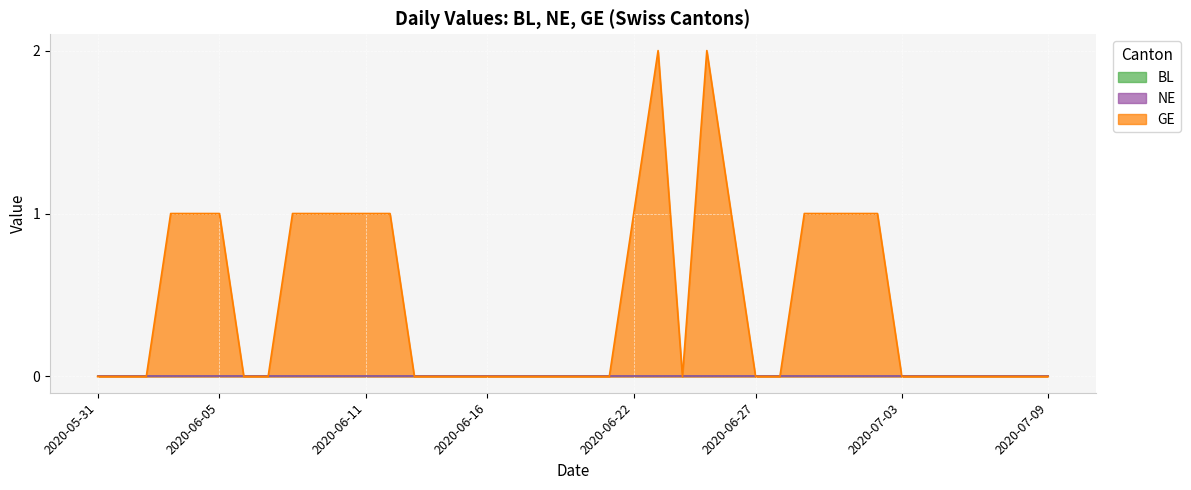

Reading left to right, what are all the values shown in this chart?

BL: 2020-05-31=0	2020-06-01=0	2020-06-02=0	2020-06-03=0	2020-06-04=0	2020-06-05=0	2020-06-06=0	2020-06-07=0	2020-06-08=0	2020-06-09=0	2020-06-10=0	2020-06-11=0	2020-06-12=0	2020-06-13=0	2020-06-14=0	2020-06-15=0	2020-06-16=0	2020-06-17=0	2020-06-18=0	2020-06-19=0	2020-06-20=0	2020-06-21=0	2020-06-22=0	2020-06-23=0	2020-06-24=0	2020-06-25=0	2020-06-26=0	2020-06-27=0	2020-06-28=0	2020-06-29=0	2020-06-30=0	2020-07-01=0	2020-07-02=0	2020-07-03=0	2020-07-04=0	2020-07-05=0	2020-07-06=0	2020-07-07=0	2020-07-08=0	2020-07-09=0
NE: 2020-05-31=0	2020-06-01=0	2020-06-02=0	2020-06-03=0	2020-06-04=0	2020-06-05=0	2020-06-06=0	2020-06-07=0	2020-06-08=0	2020-06-09=0	2020-06-10=0	2020-06-11=0	2020-06-12=0	2020-06-13=0	2020-06-14=0	2020-06-15=0	2020-06-16=0	2020-06-17=0	2020-06-18=0	2020-06-19=0	2020-06-20=0	2020-06-21=0	2020-06-22=0	2020-06-23=0	2020-06-24=0	2020-06-25=0	2020-06-26=0	2020-06-27=0	2020-06-28=0	2020-06-29=0	2020-06-30=0	2020-07-01=0	2020-07-02=0	2020-07-03=0	2020-07-04=0	2020-07-05=0	2020-07-06=0	2020-07-07=0	2020-07-08=0	2020-07-09=0
GE: 2020-05-31=0	2020-06-01=0	2020-06-02=0	2020-06-03=1	2020-06-04=1	2020-06-05=1	2020-06-06=0	2020-06-07=0	2020-06-08=1	2020-06-09=1	2020-06-10=1	2020-06-11=1	2020-06-12=1	2020-06-13=0	2020-06-14=0	2020-06-15=0	2020-06-16=0	2020-06-17=0	2020-06-18=0	2020-06-19=0	2020-06-20=0	2020-06-21=0	2020-06-22=1	2020-06-23=2	2020-06-24=0	2020-06-25=2	2020-06-26=1	2020-06-27=0	2020-06-28=0	2020-06-29=1	2020-06-30=1	2020-07-01=1	2020-07-02=1	2020-07-03=0	2020-07-04=0	2020-07-05=0	2020-07-06=0	2020-07-07=0	2020-07-08=0	2020-07-09=0